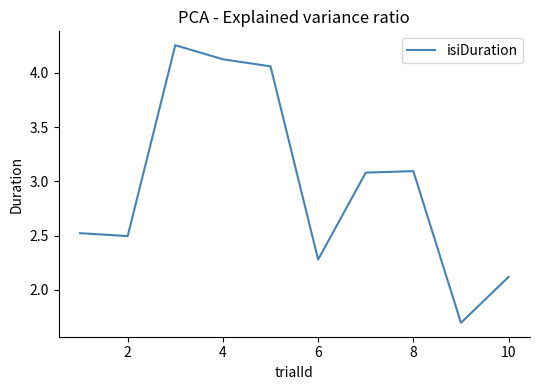

What is the smallest value displayed?

1.7